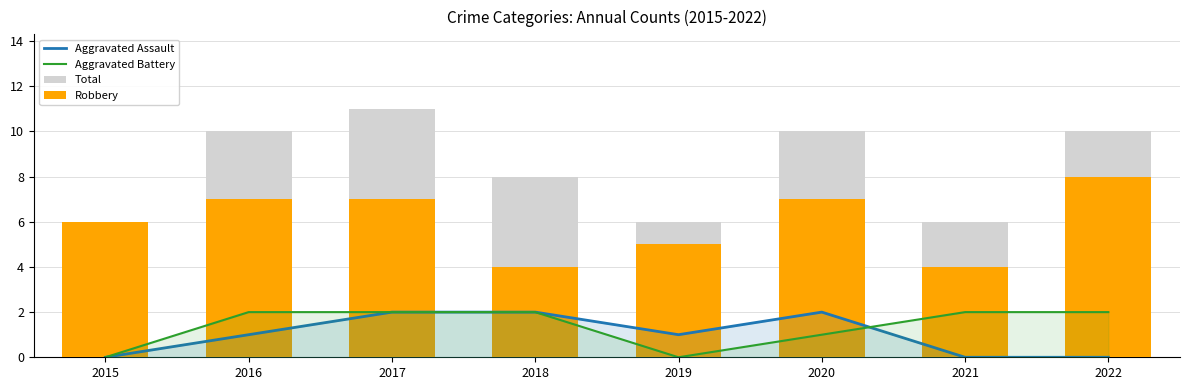

At which category is the sum across all series the highest?

2017